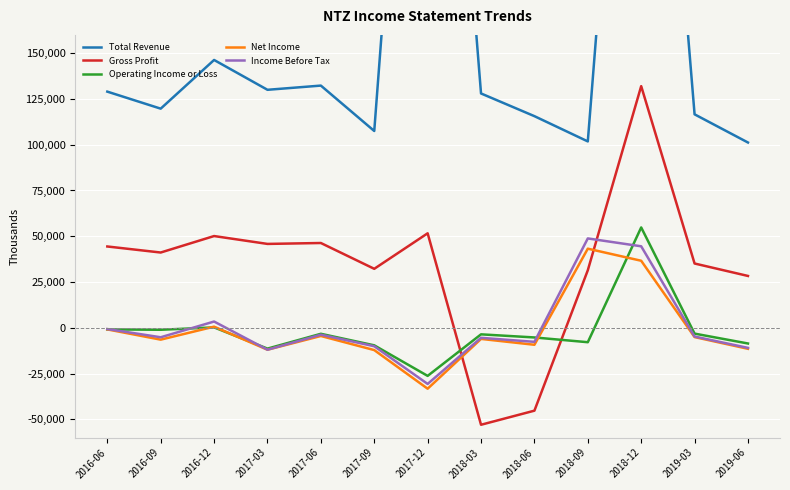

What is the difference between the Operating Income or Loss values at 2019-06 and 2017-03?

2800